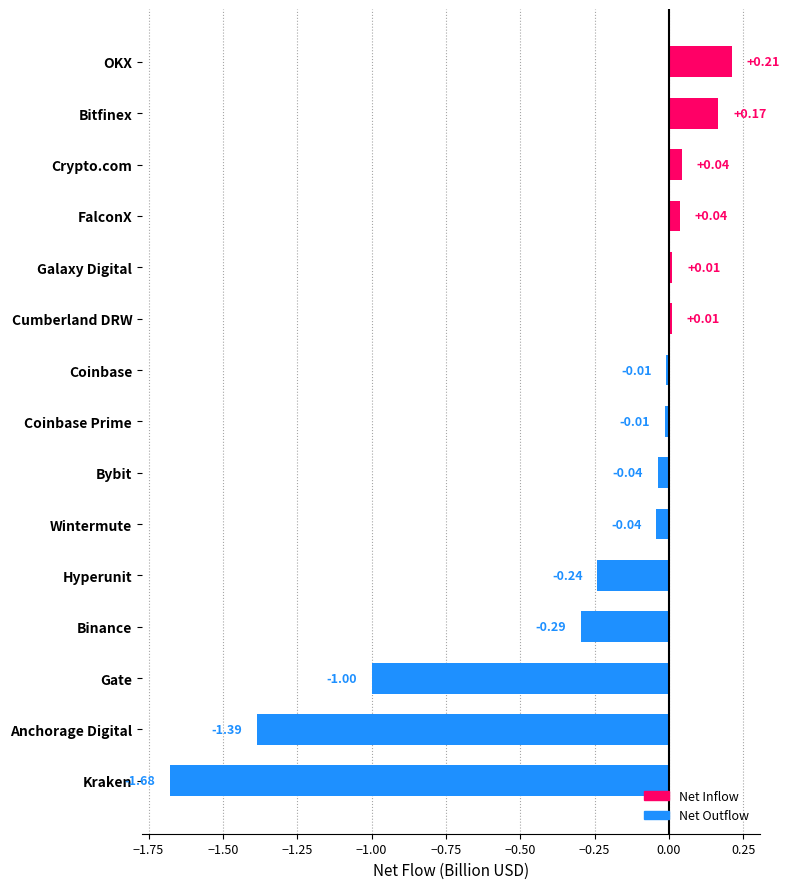

Which label corresponds to the largest value in the chart?

OKX